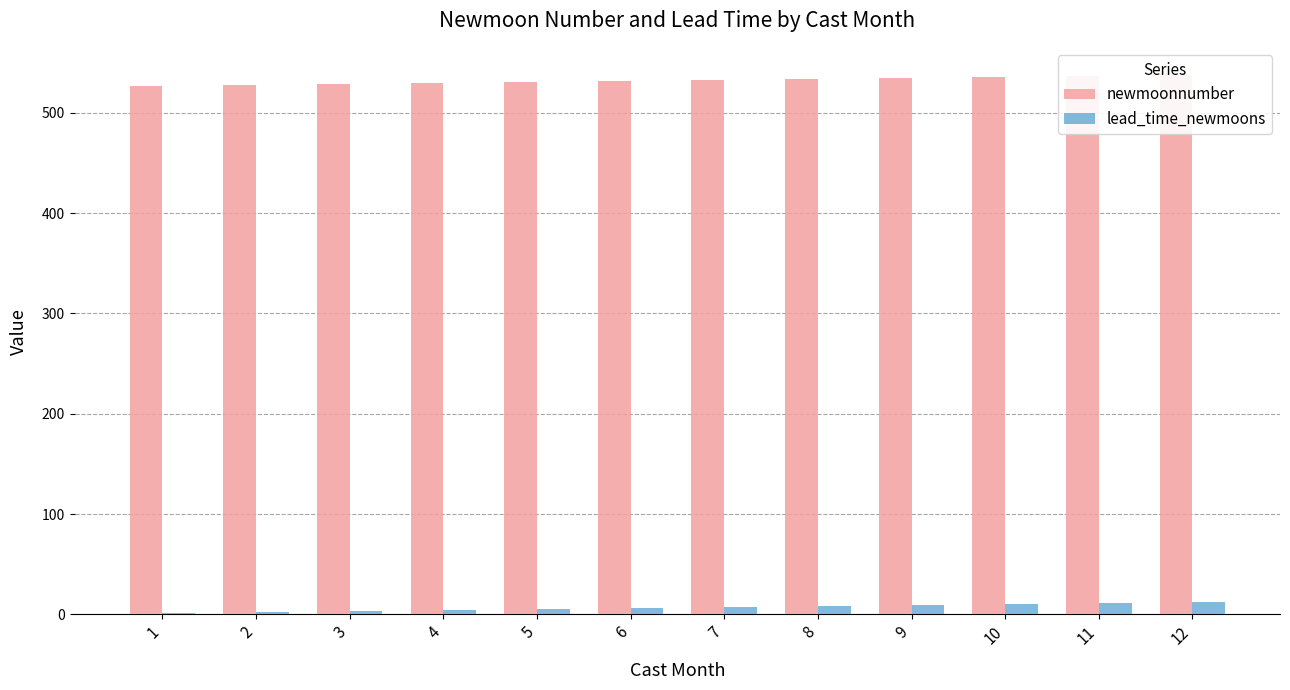

What is the lowest value of the lead_time_newmoons series?

1